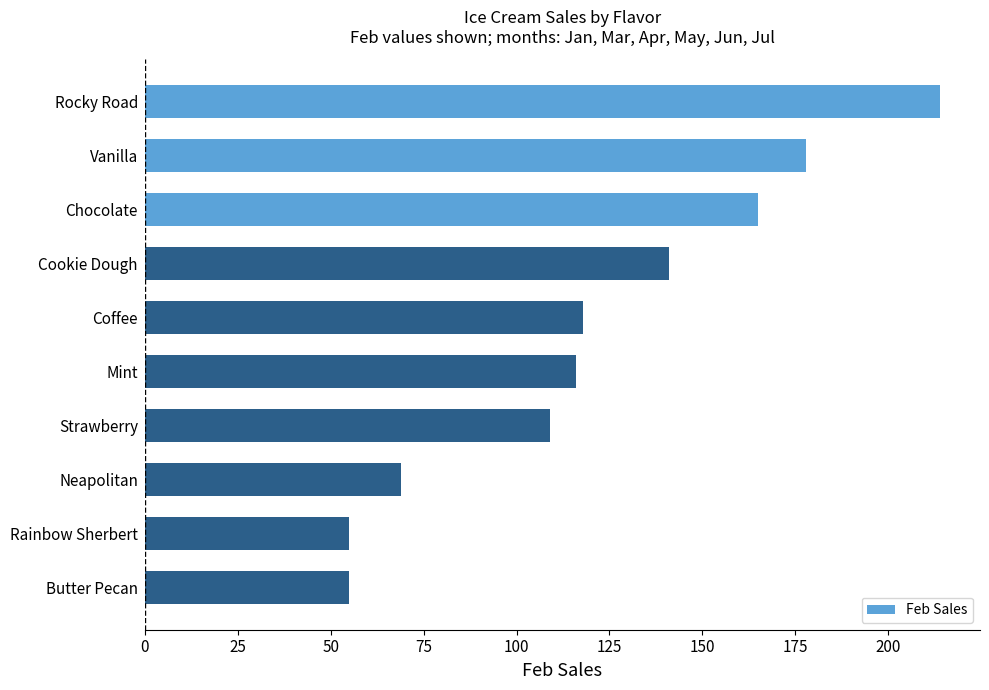

What is the greatest value displayed?

214